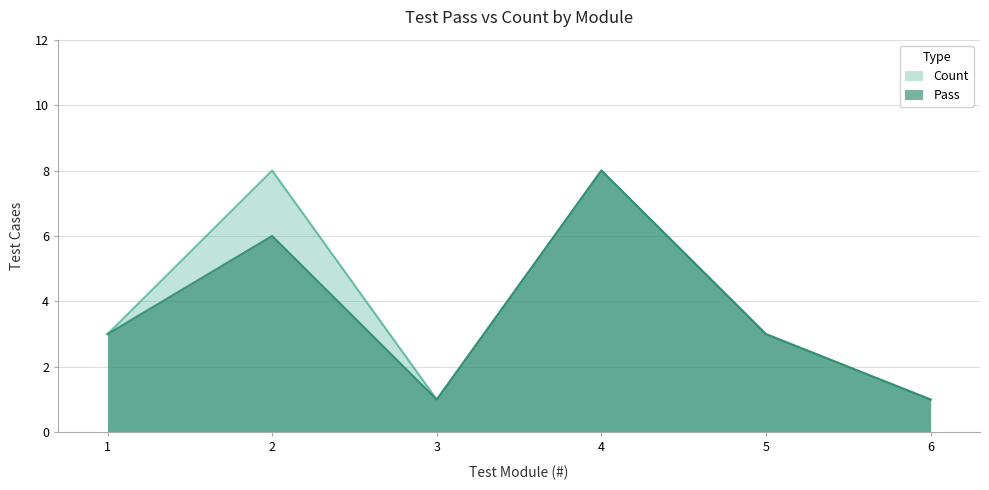

What is the minimum value shown in the chart?

1